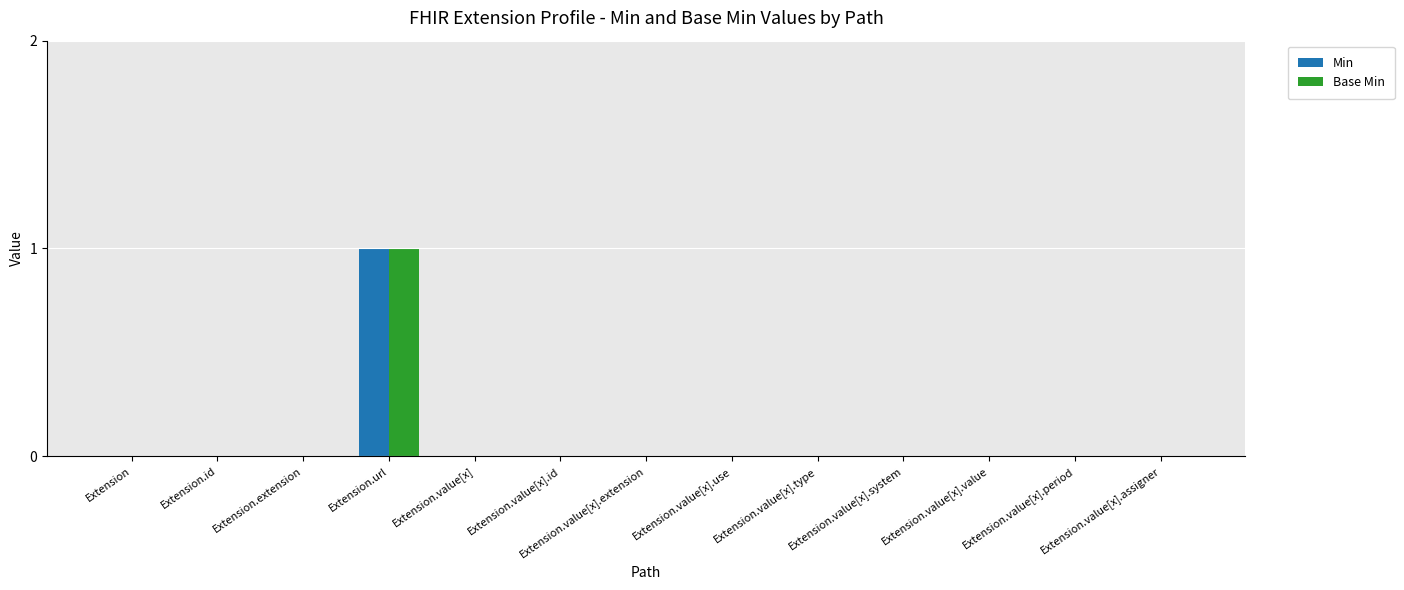

How many categories are shown in the chart?

13